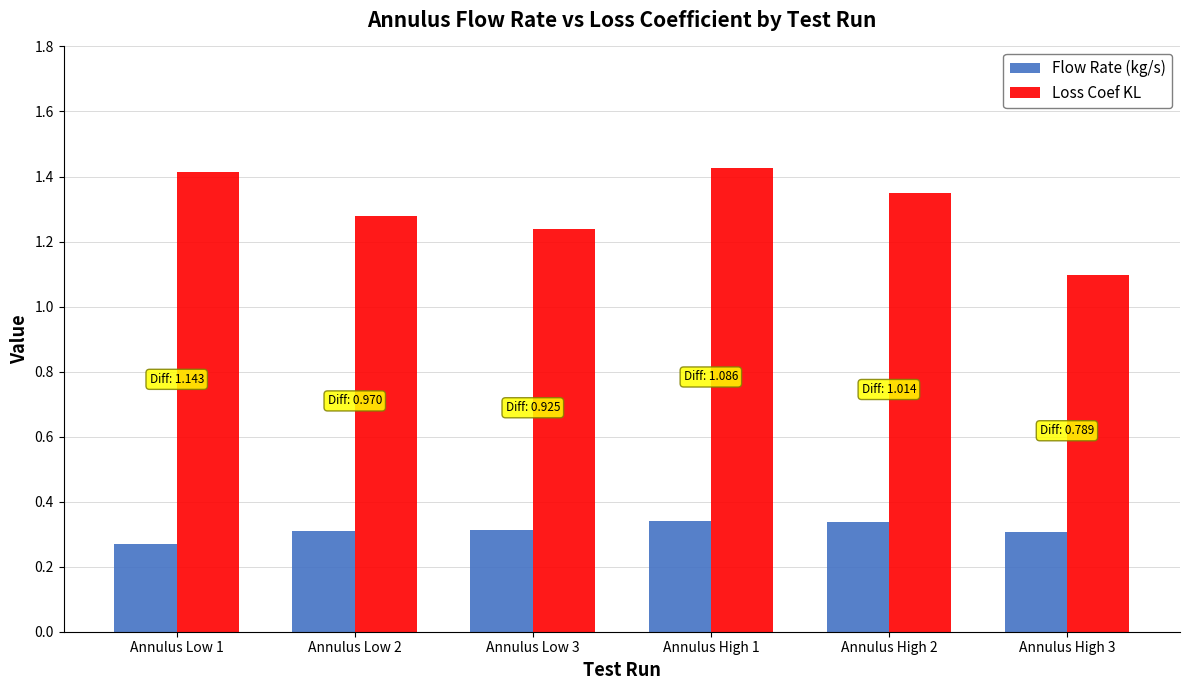

At how many categories does at least one series exceed 1?

6